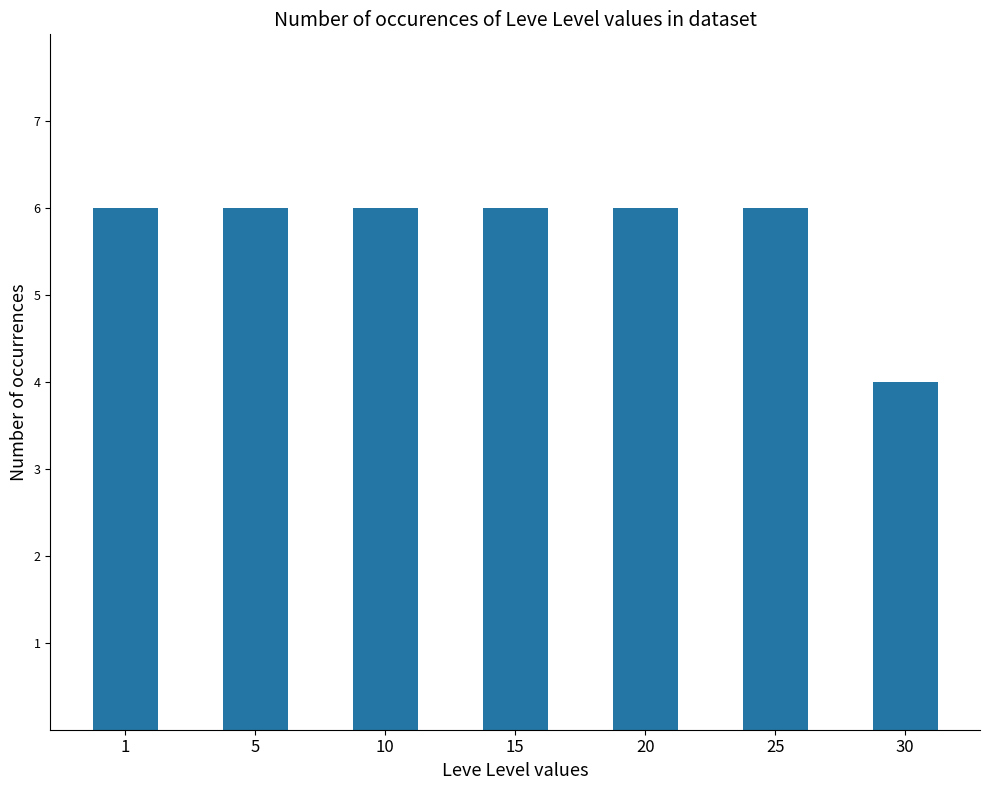

What is the greatest value displayed?

6